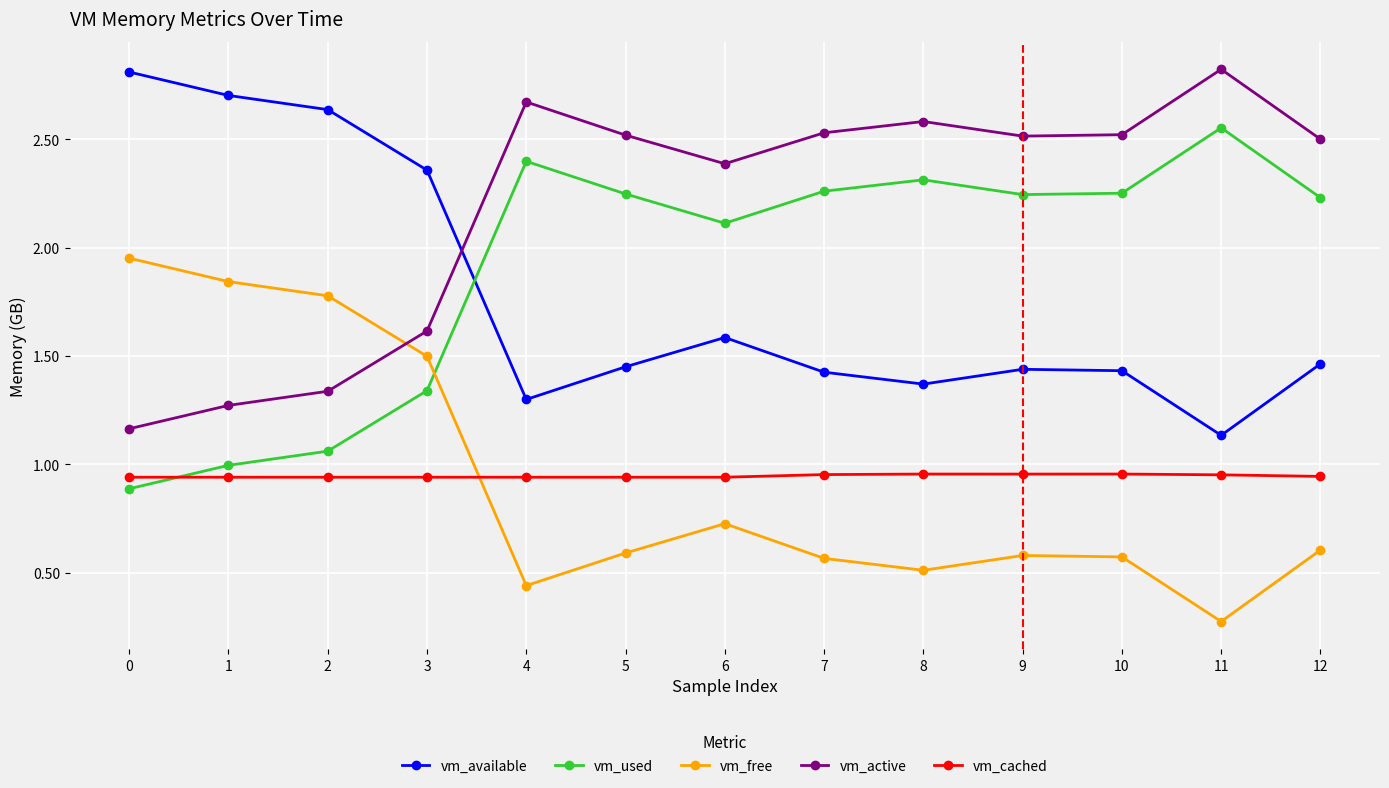

What is the difference between the maximum and minimum values in the vm_active series?

1.7